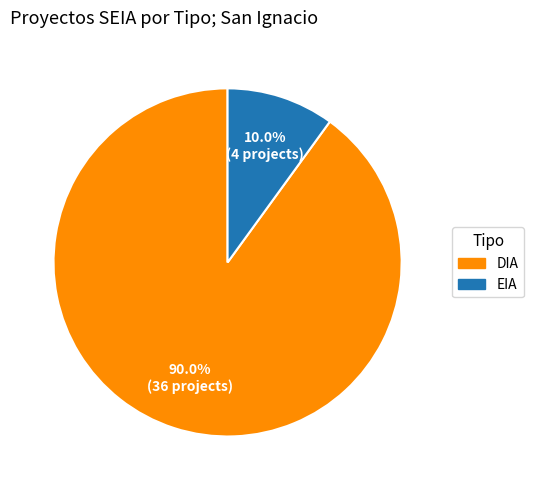

Count the number of slices in the pie.

2